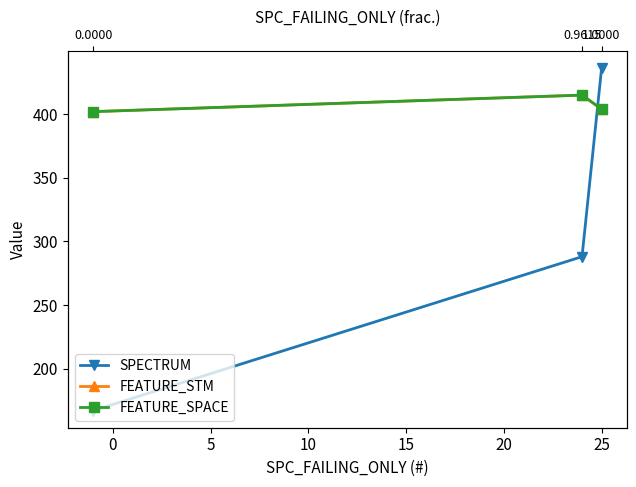

Which series changed the most between −5 and 5?

SPECTRUM